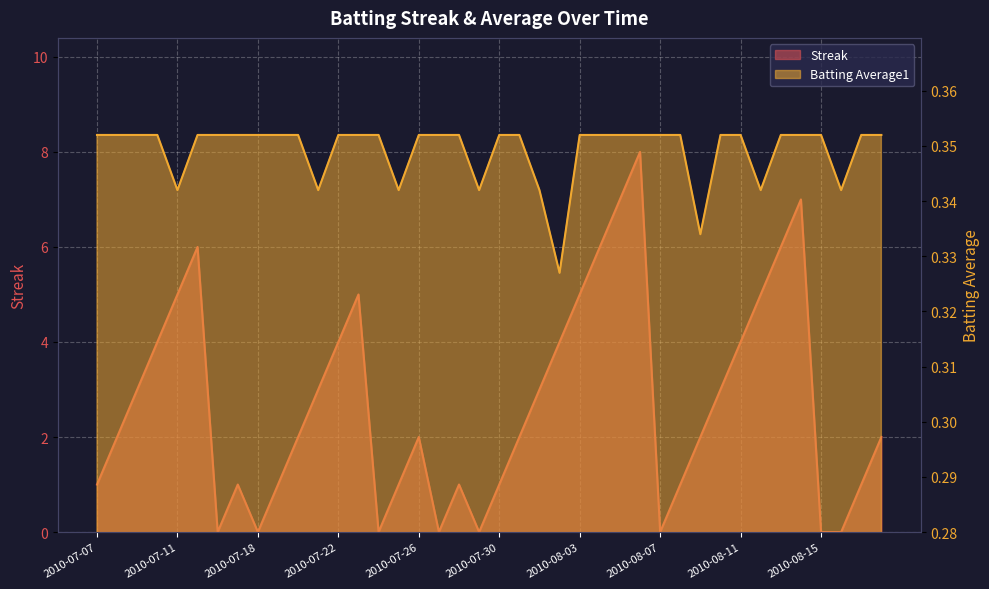

Reading left to right, what are all the values shown in this chart?

Streak: 1.0	2.0	3.0	4.0	5.0	6.0	0.0	1.0	0.0	1.0	2.0	3.0	4.0	5.0	0.0	1.0	2.0	0.0	1.0	0.0	1.0	2.0	3.0	4.0	5.0	6.0	7.0	8.0	0.0	1.0	2.0	3.0	4.0	5.0	6.0	7.0	0.0	0.0	1.0	2.0
Batting Average1: 0.4	0.4	0.4	0.4	0.3	0.4	0.4	0.4	0.4	0.4	0.4	0.3	0.4	0.4	0.4	0.3	0.4	0.4	0.4	0.3	0.4	0.4	0.3	0.3	0.4	0.4	0.4	0.4	0.4	0.4	0.3	0.4	0.4	0.3	0.4	0.4	0.4	0.3	0.4	0.4